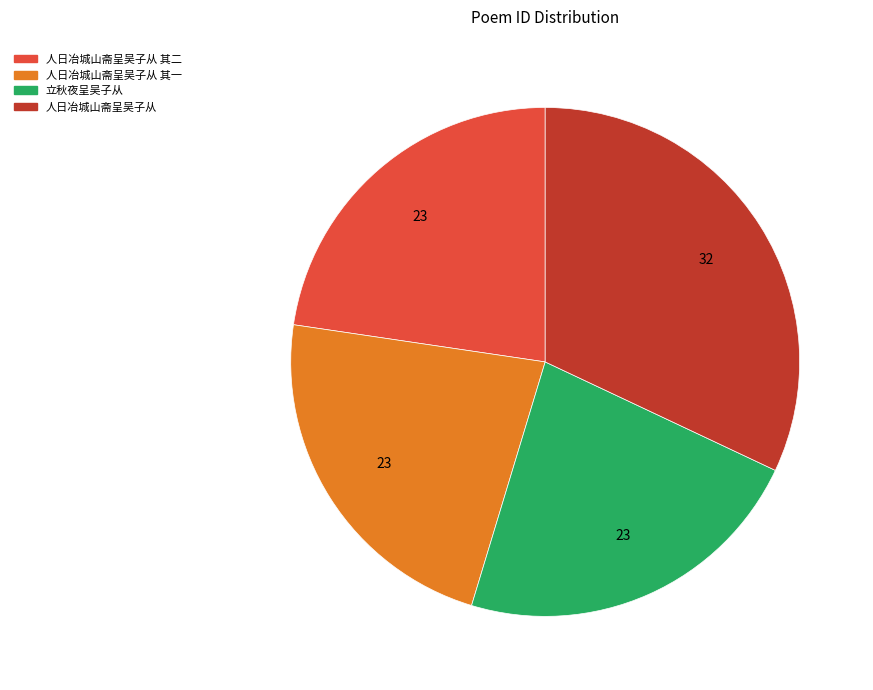

Is there a majority slice in this chart?

No